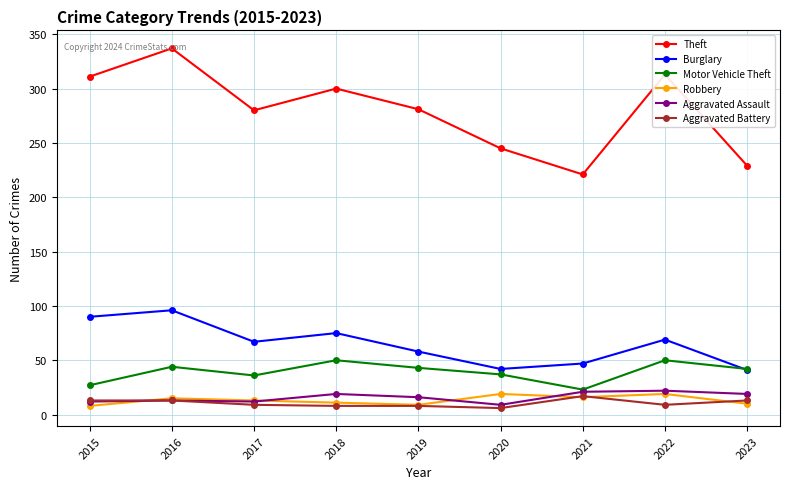

Rank the series at 2020 from highest to lowest value.

Theft, Burglary, Motor Vehicle Theft, Robbery, Aggravated Assault, Aggravated Battery